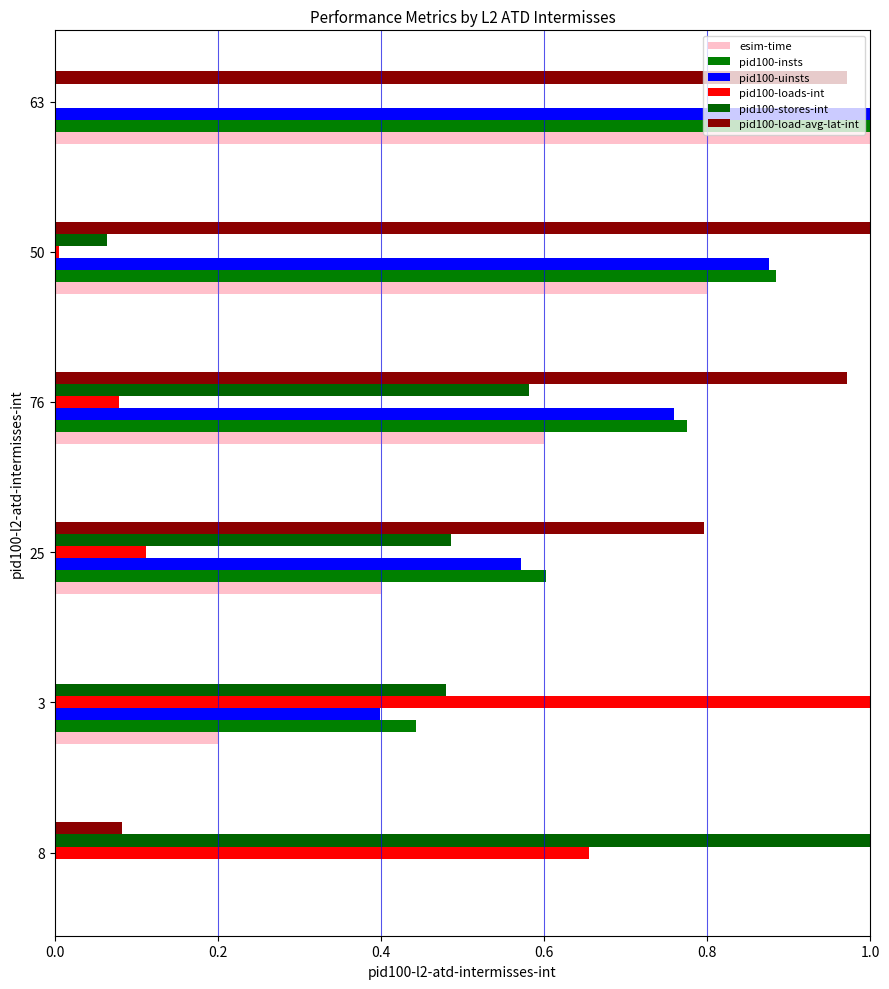

What are all the series names shown in the legend?

esim-time, pid100-insts, pid100-uinsts, pid100-loads-int, pid100-stores-int, pid100-load-avg-lat-int